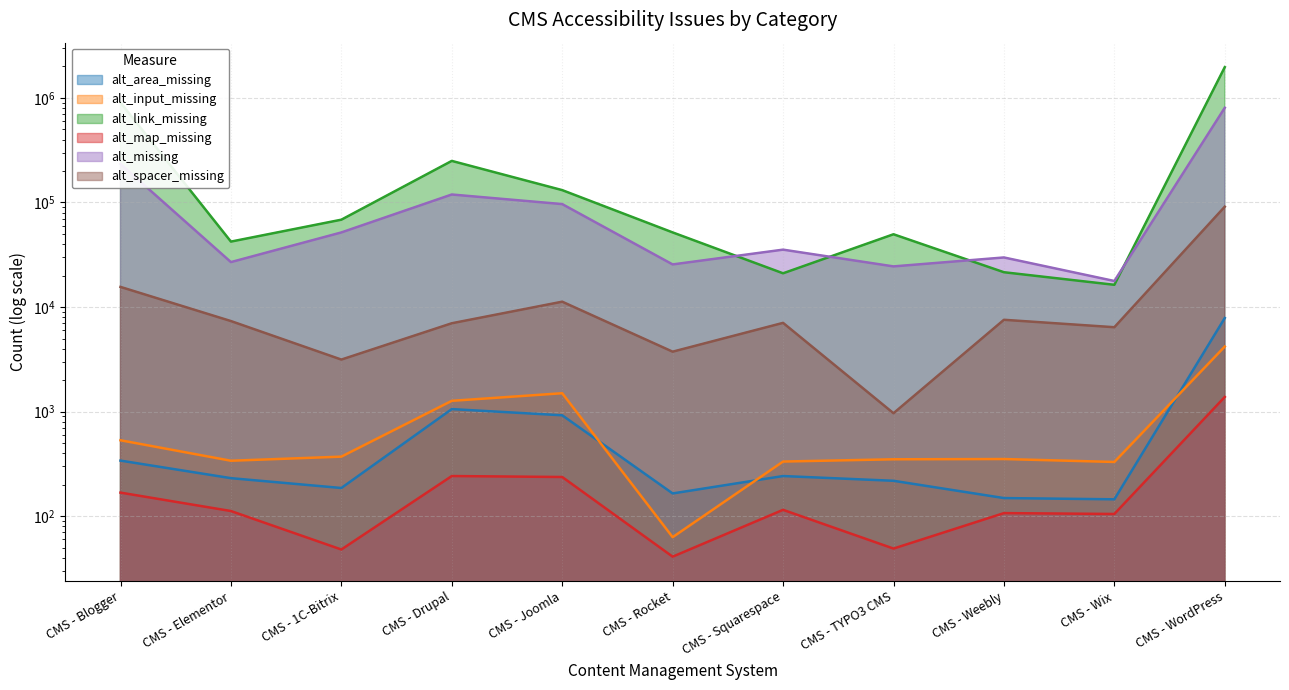

What is the label of the 2nd point from the right?

CMS - Wix